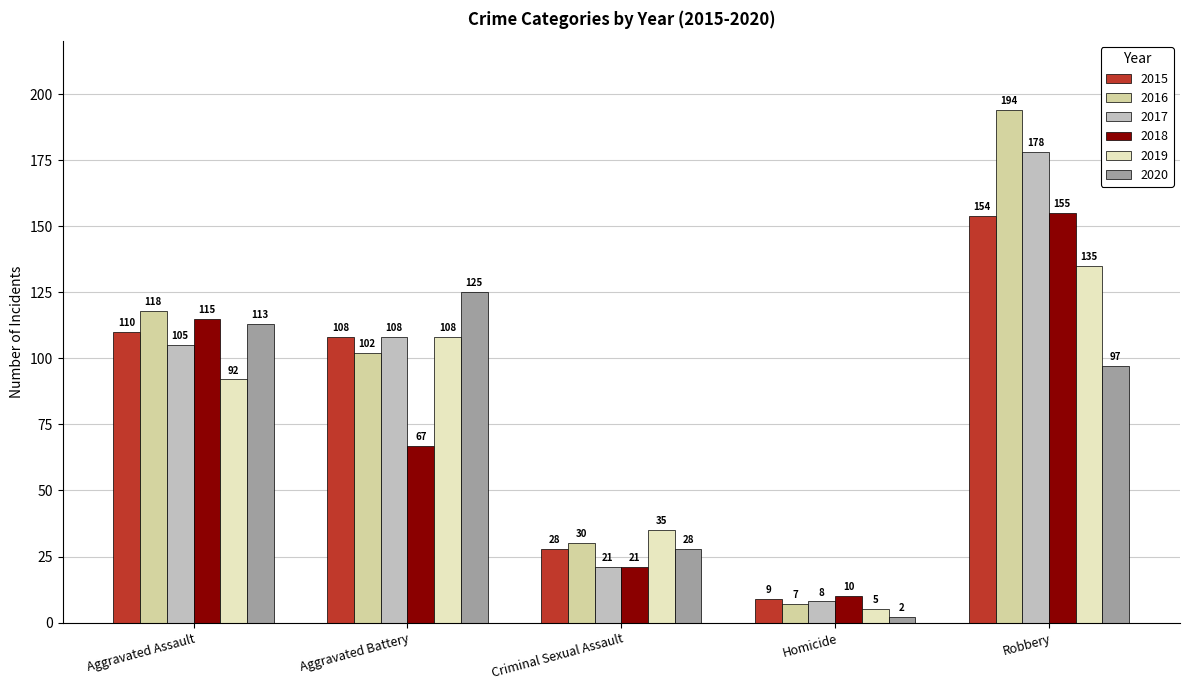

Rank the categories by 2015 value from highest to lowest.

Robbery, Aggravated Assault, Aggravated Battery, Criminal Sexual Assault, Homicide